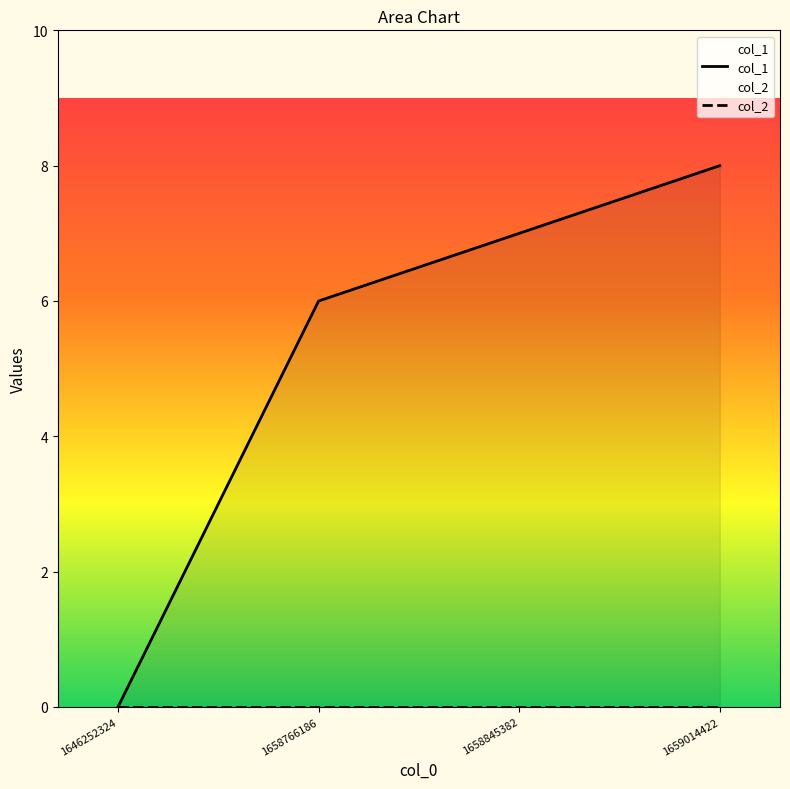

Reading left to right, what are all the values shown in this chart?

col_1: 1646252324=0	1658766186=6	1658845382=7	1659014422=8
col_2: 1646252324=0	1658766186=0	1658845382=0	1659014422=0